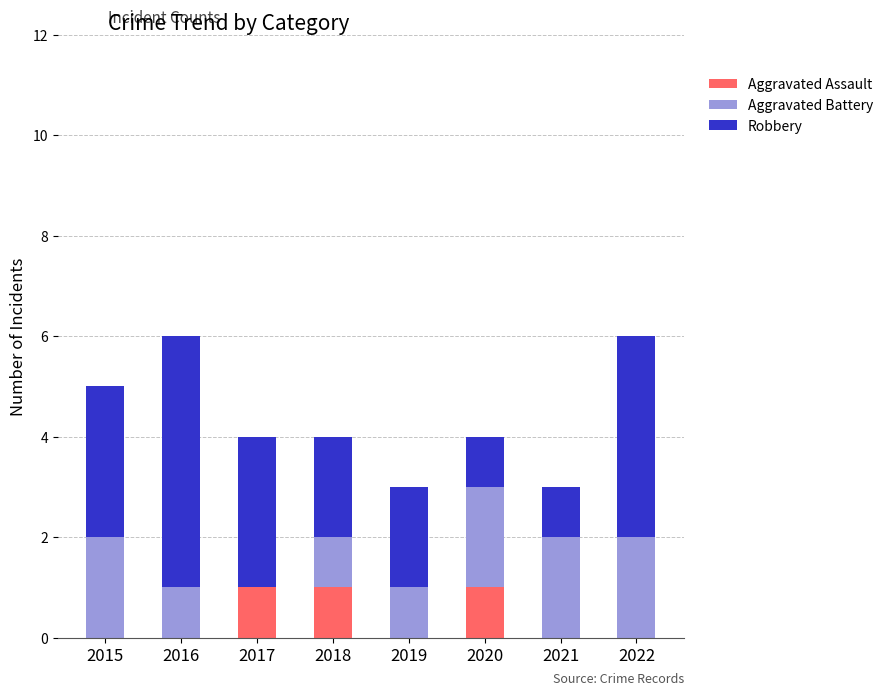

True or false: Aggravated Assault has a value of -1 at 2021.

False